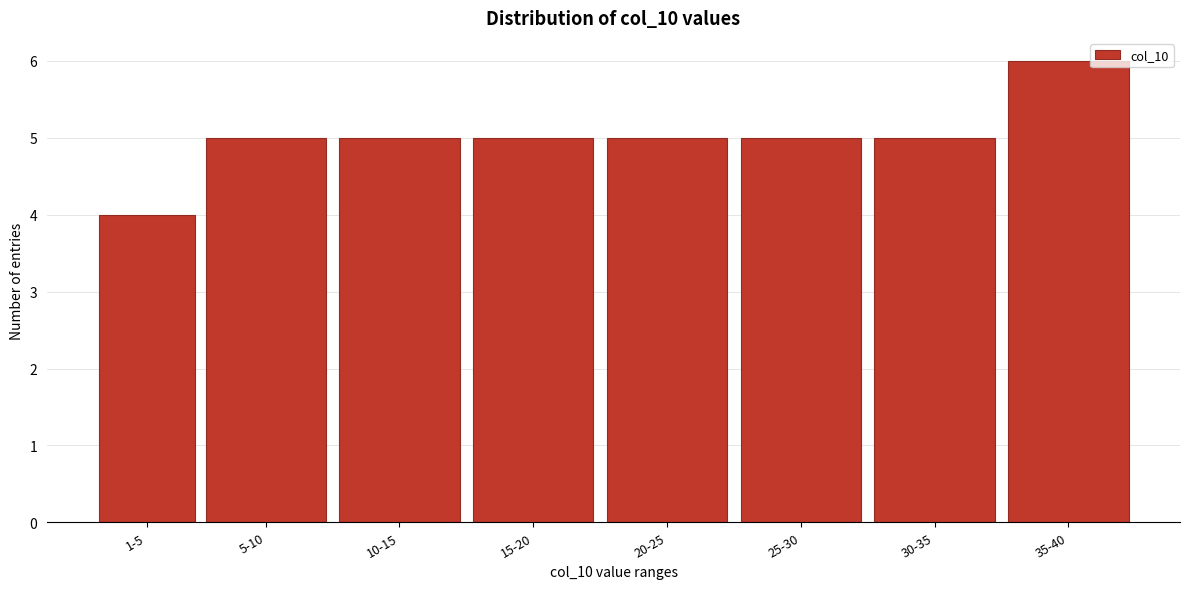

Reading right to left, what are all the values shown in this chart?

35-40=6	30-35=5	25-30=5	20-25=5	15-20=5	10-15=5	5-10=5	1-5=4